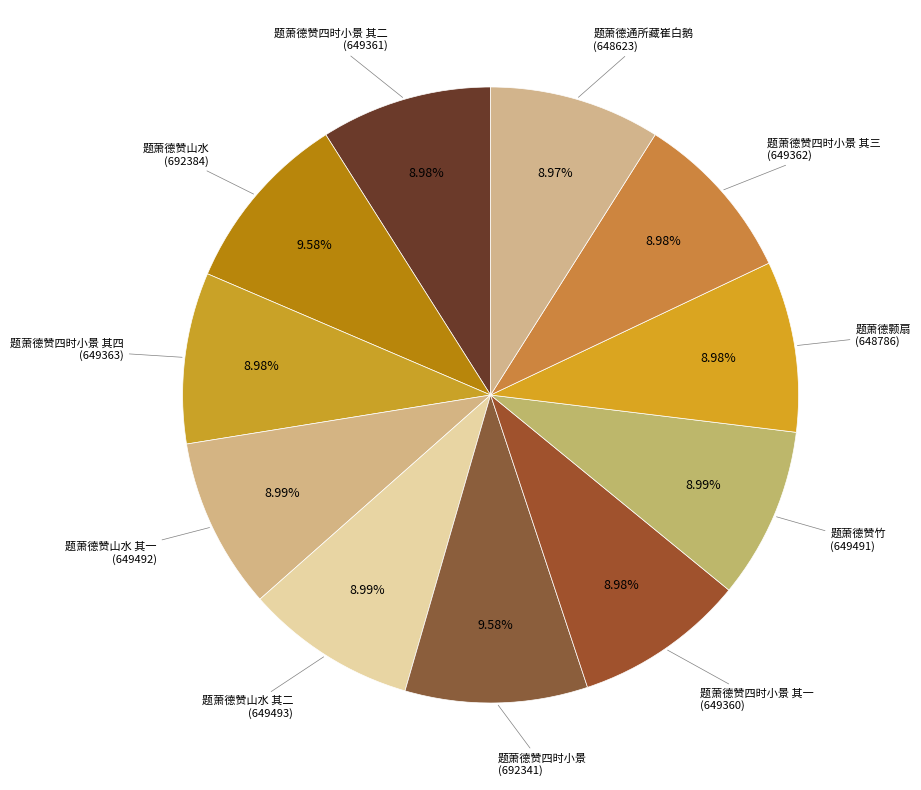

Which category has the smallest portion of the pie?

题萧德通所藏崔白鹅